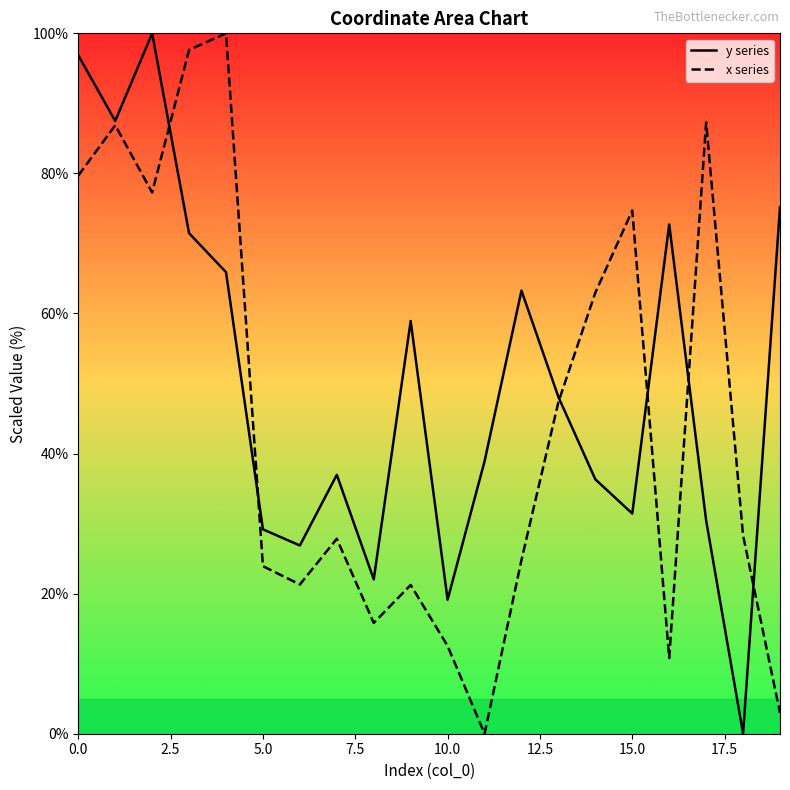

True or false: x series has more than 0 points higher than both neighbors.

True